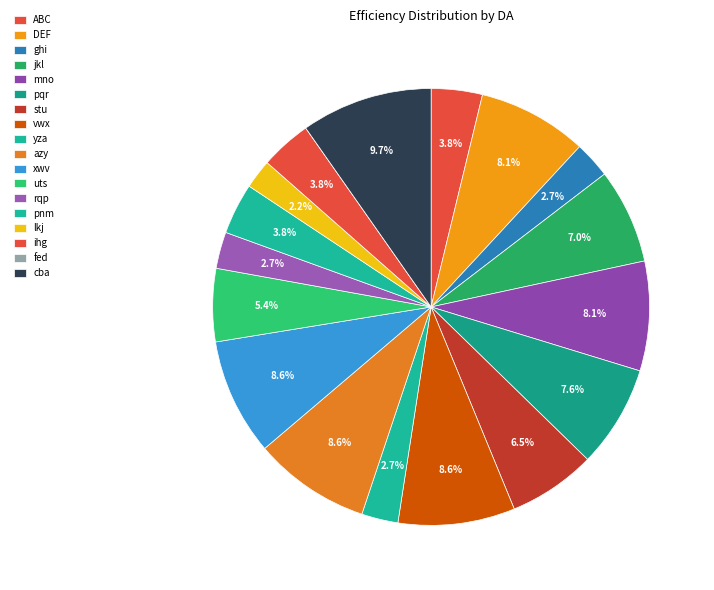

Rank the categories by value from highest to lowest.

cba, vwx, azy, xwv, DEF, mno, pqr, jkl, stu, uts, ABC, pnm, ihg, ghi, yza, rqp, lkj, fed